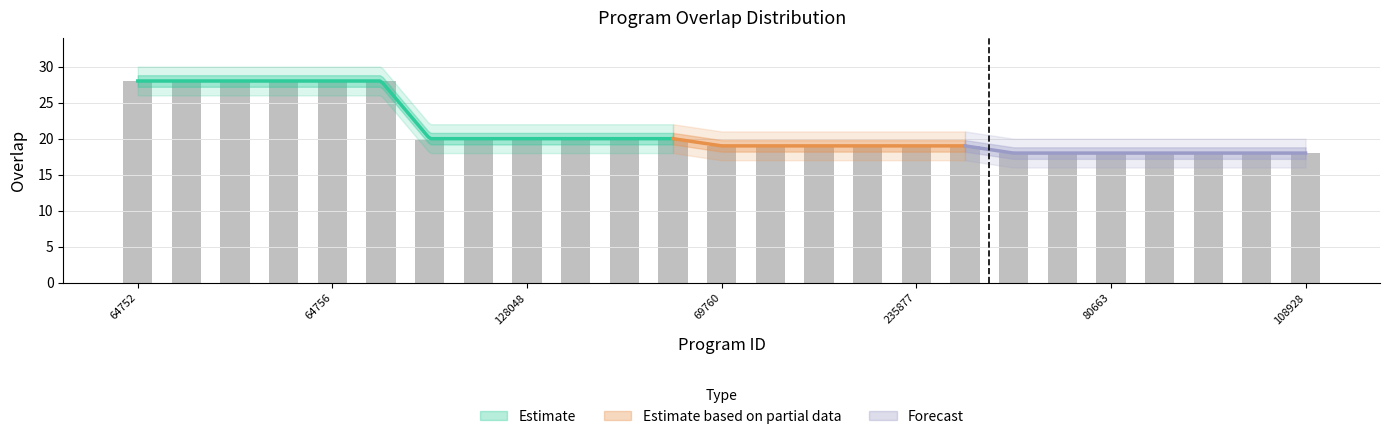

What is the difference between the maximum and minimum values?

10